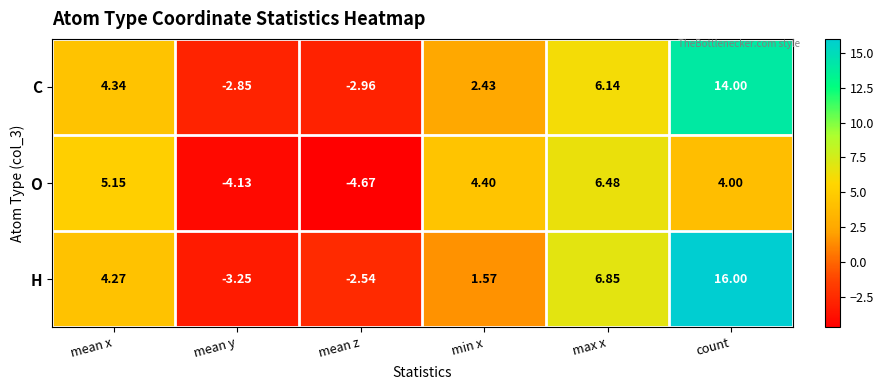

Which category has the lowest value across all series?

mean z